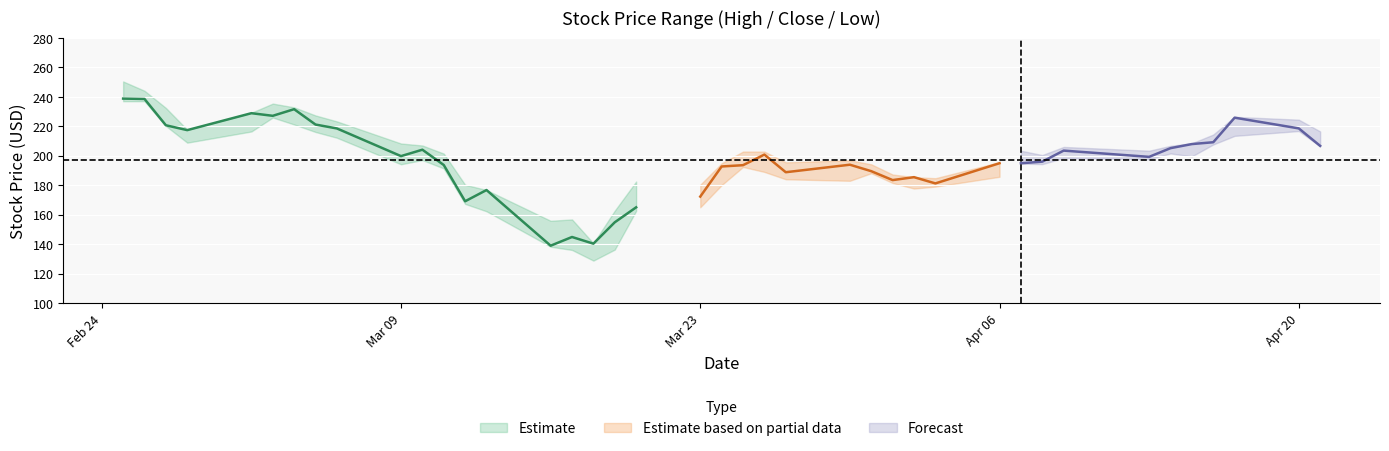

The value of High at 30 is 203.4. True or false?

True